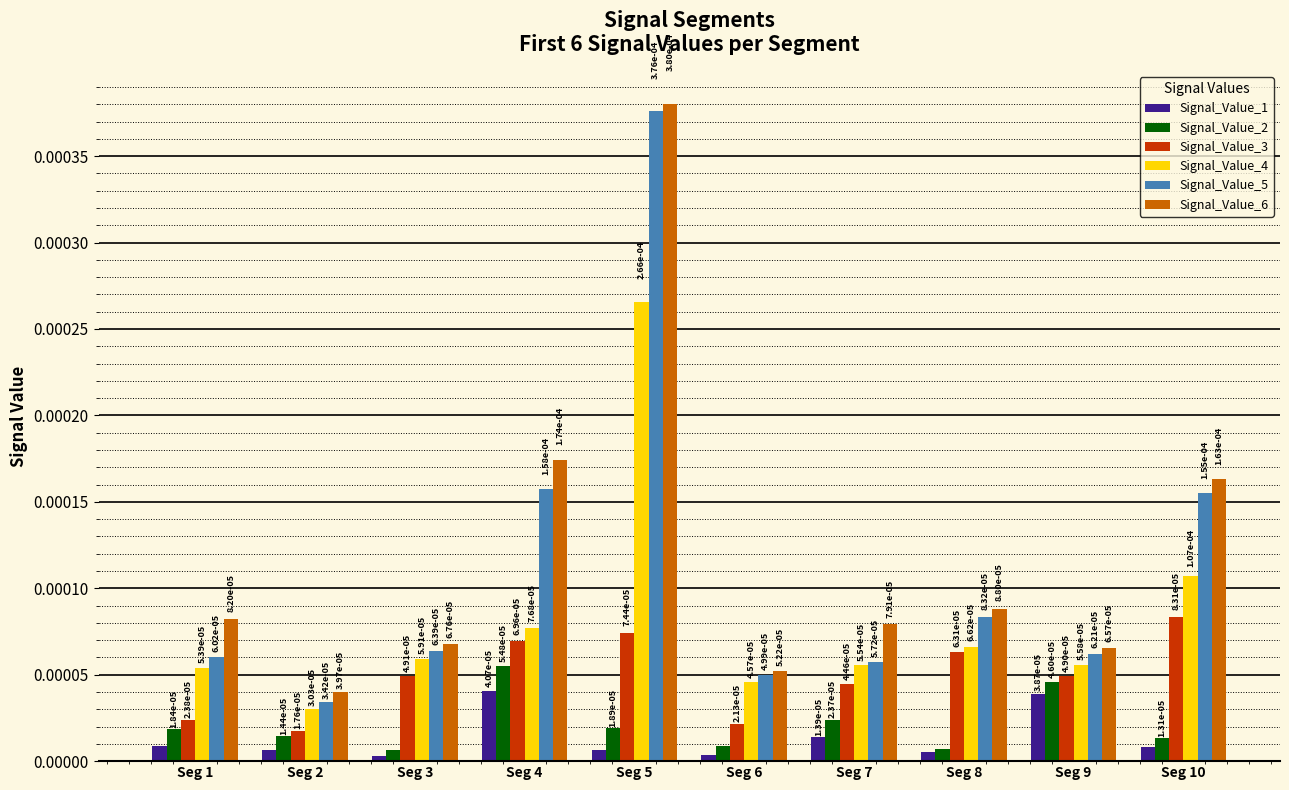

At how many categories does at least one series exceed 0?

10